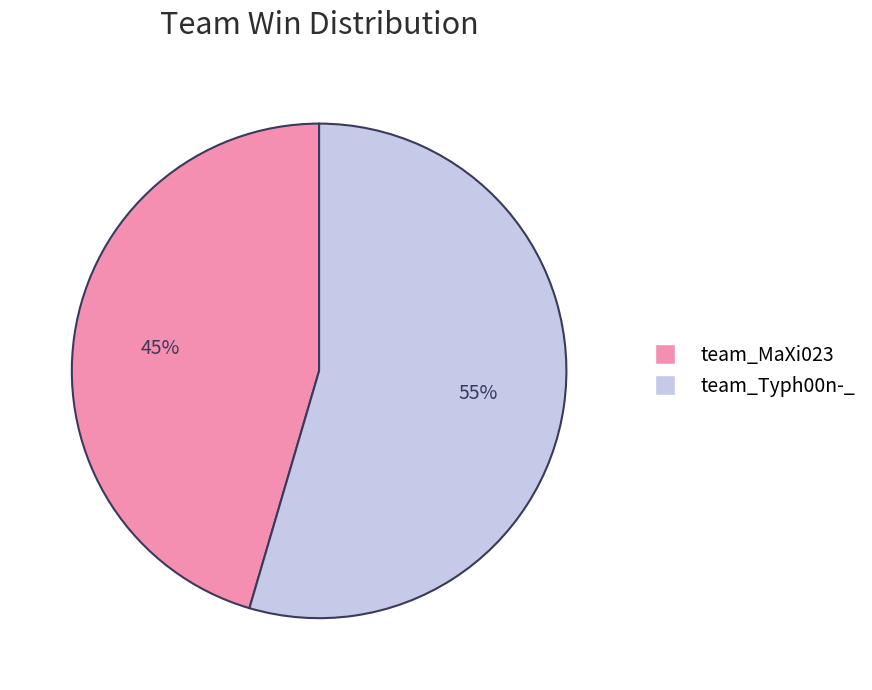

Count the number of slices in the pie.

2